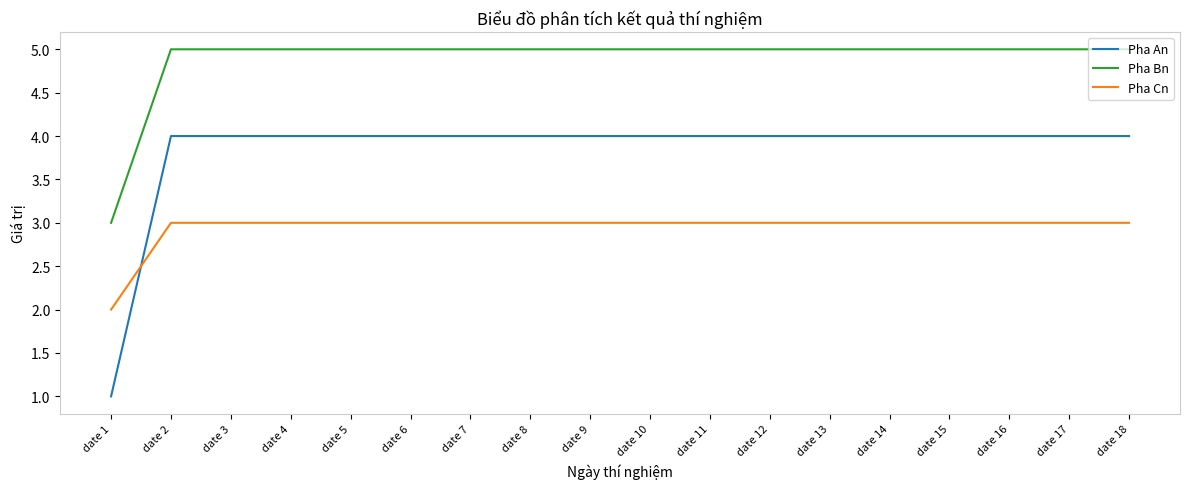

Count the Pha Cn values in the range 3 to 4.

17